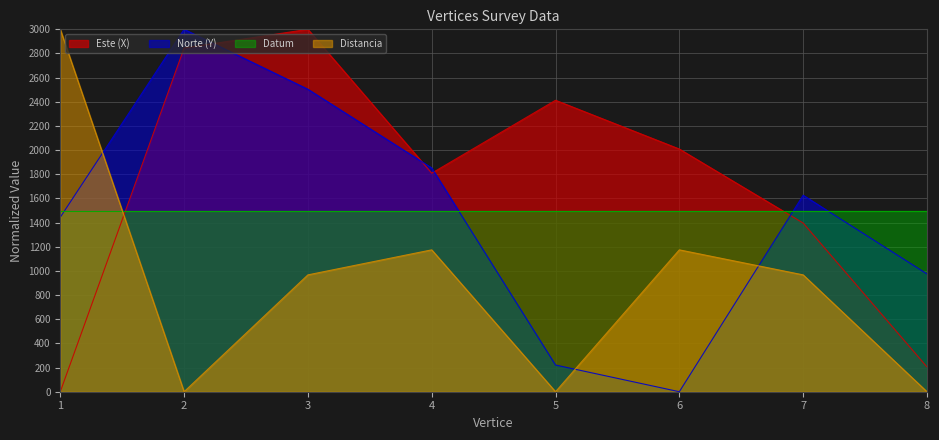

Which series has the largest range (max minus min)?

Este (X)